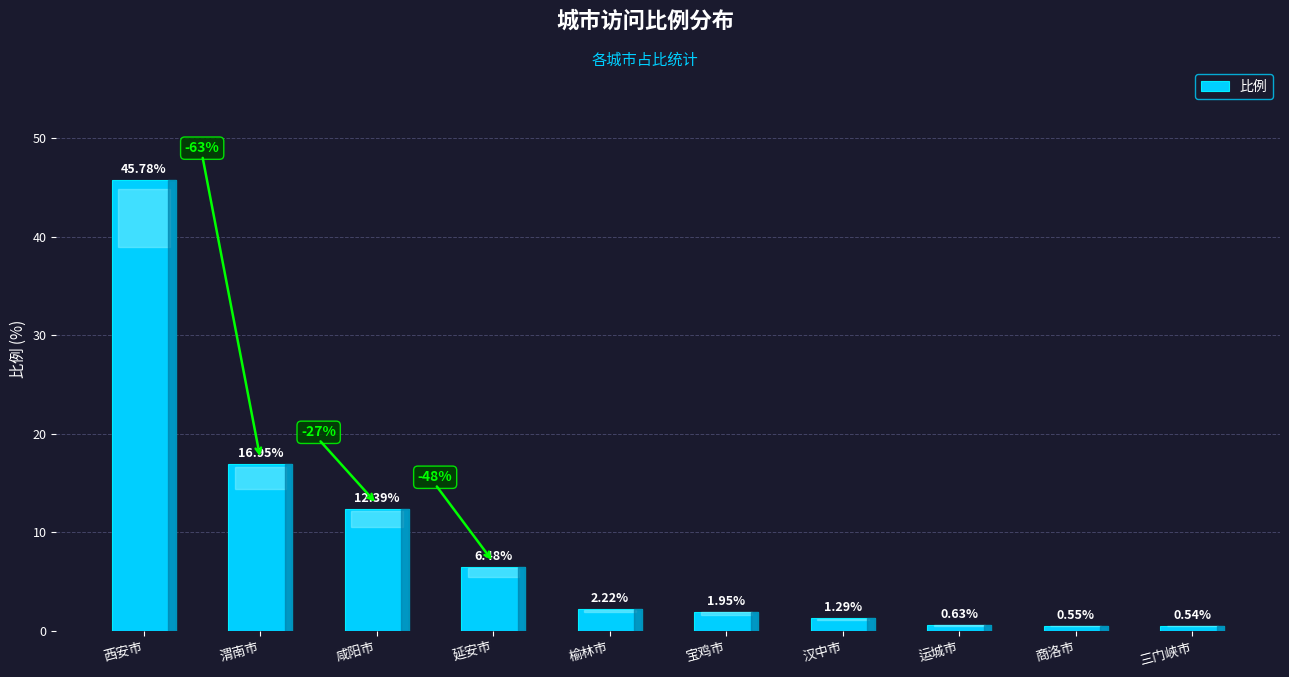

List the labels in order of value, largest first.

西安市, 渭南市, 咸阳市, 延安市, 榆林市, 宝鸡市, 汉中市, 运城市, 商洛市, 三门峡市